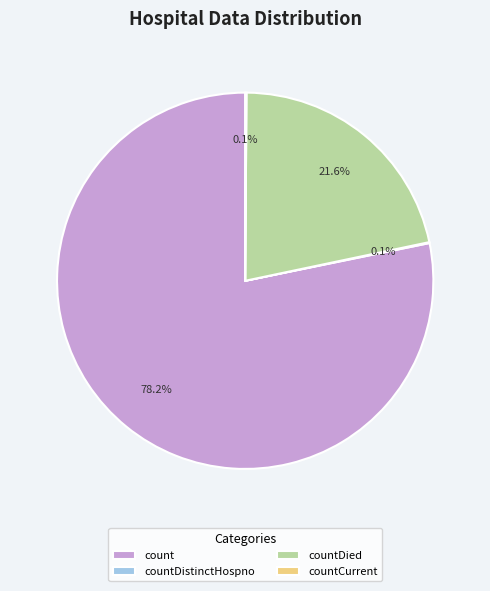

Which slice is the largest?

count